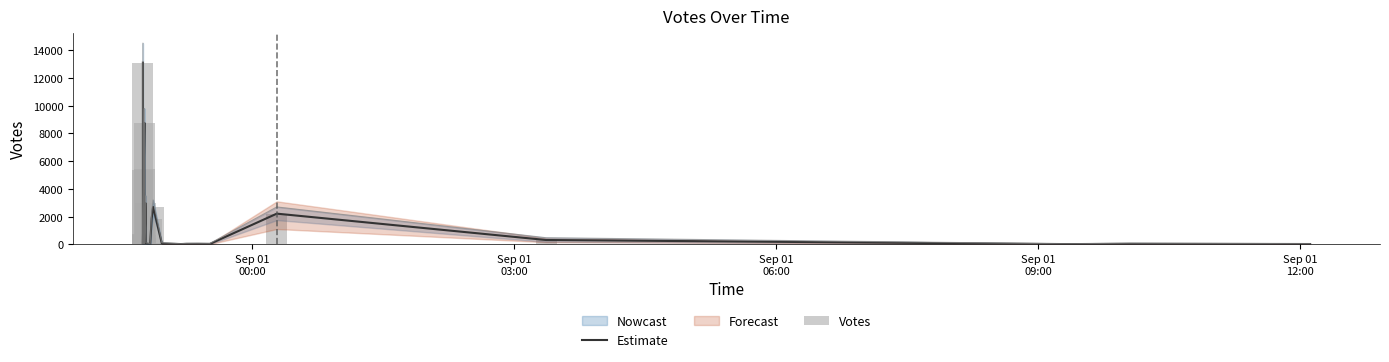

What is the value of the Votes bar at the 9th from the left?

75